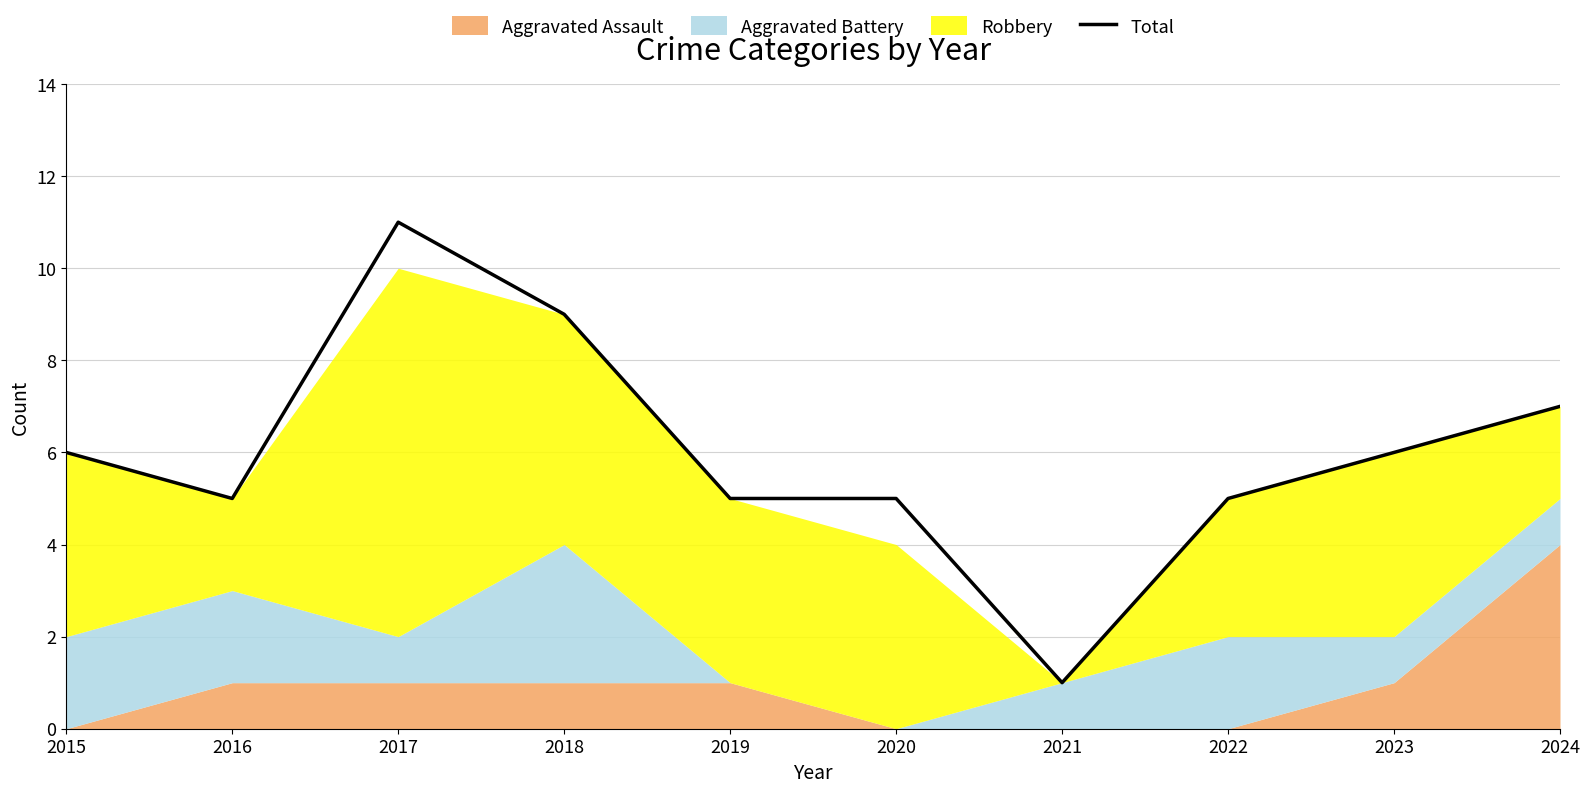

Between 2017 and 2018, which is larger?

2017